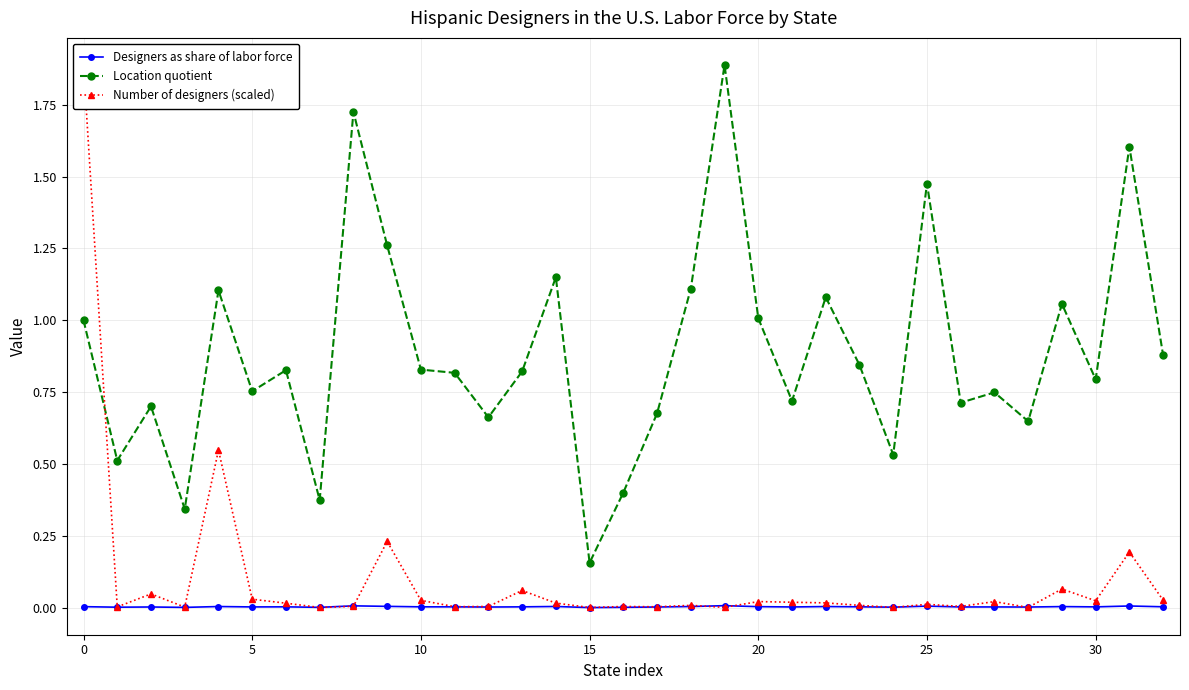

True or false: Number of designers (scaled) and Designers as share of labor force intersect in this chart.

True